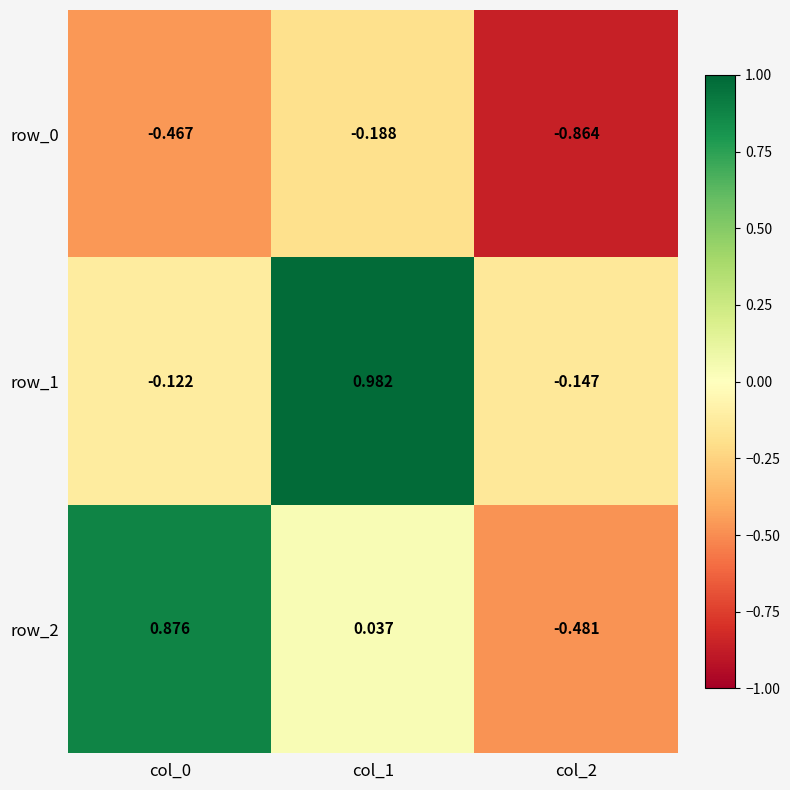

Is the value of row_1 at col_1 greater than the value of row_2 at col_1?

Yes